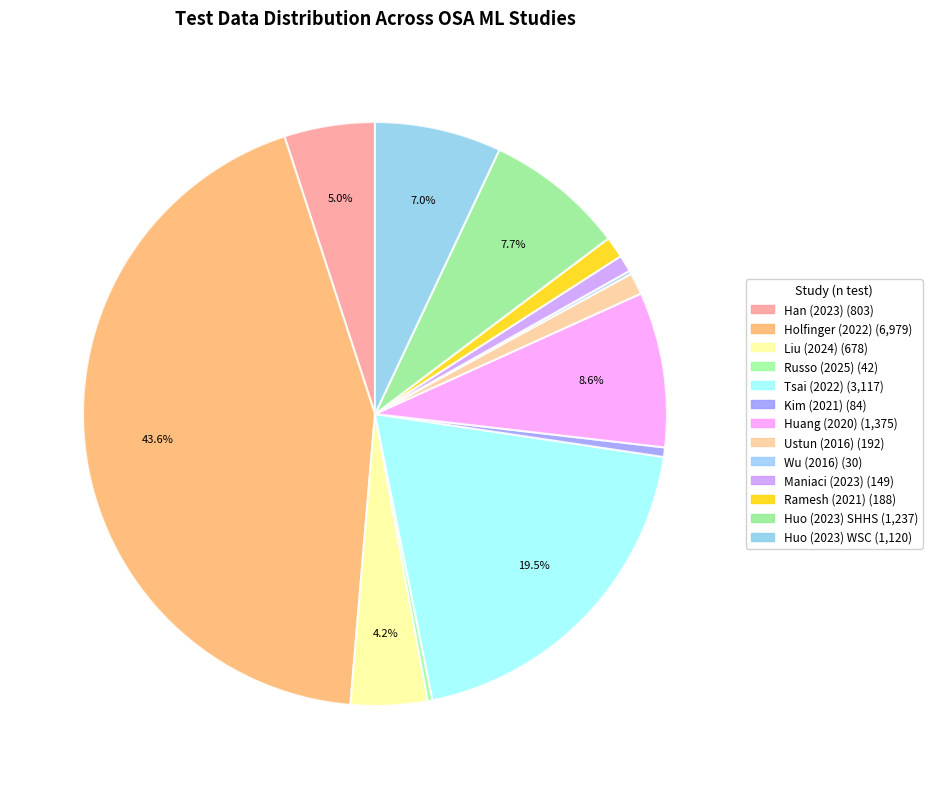

How much of the chart is everything except Liu (2024)?

95.8%